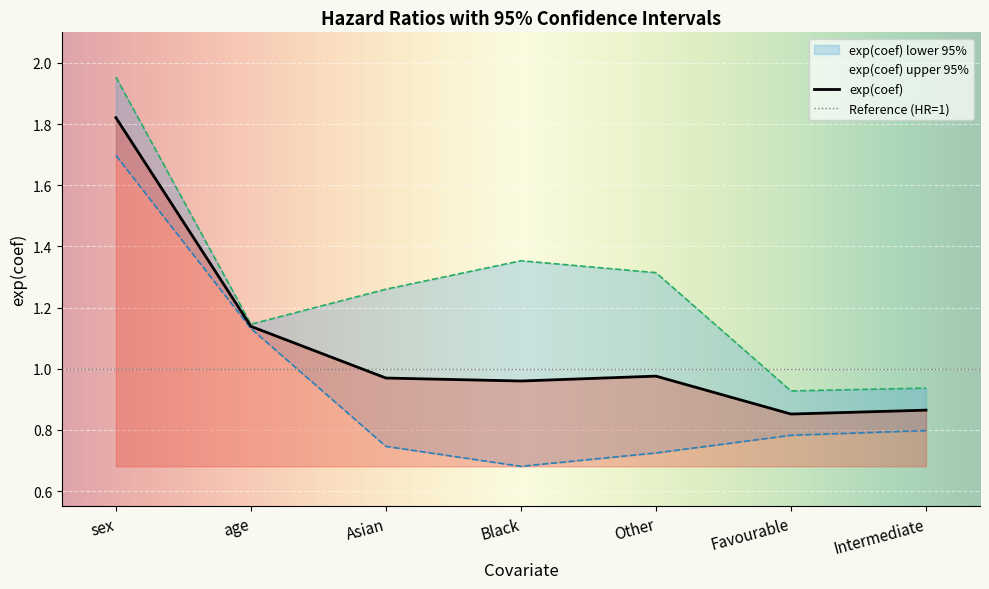

What is the difference between the maximum and second lowest values in the exp(coef) lower 95% series?

1.0